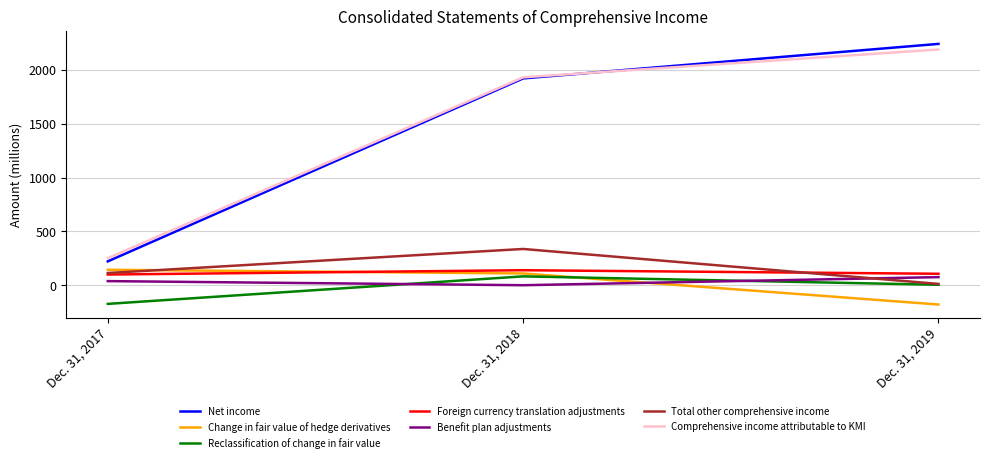

Which series has the widest spread of values?

Net income